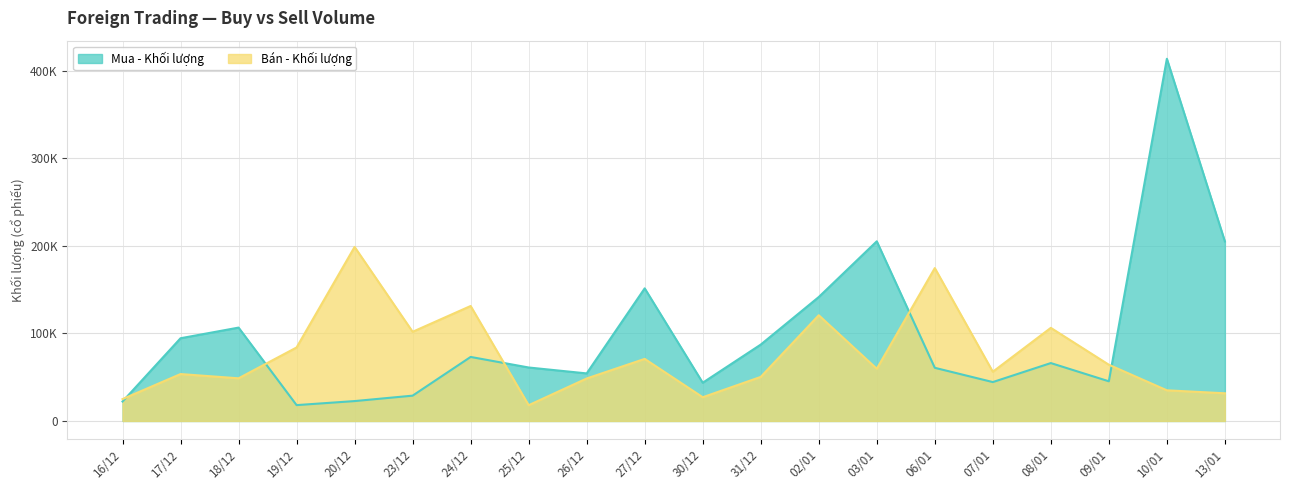

Is it true that Mua - Khối lượng equals 9892 at 09/01?

False